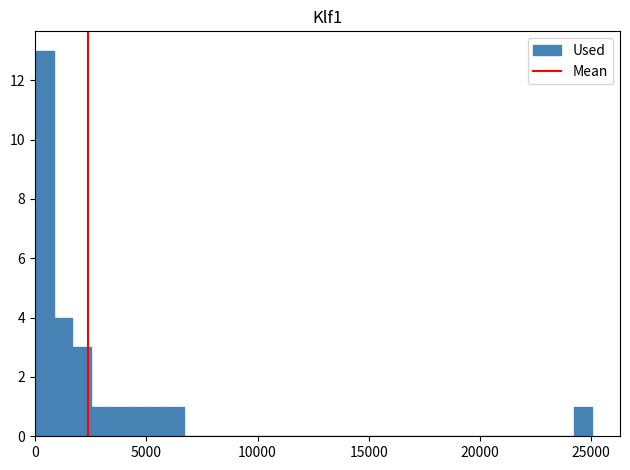

Around what value on the x-axis is the tallest bar? Give the approximate position of its centre, as read against the axis.

500